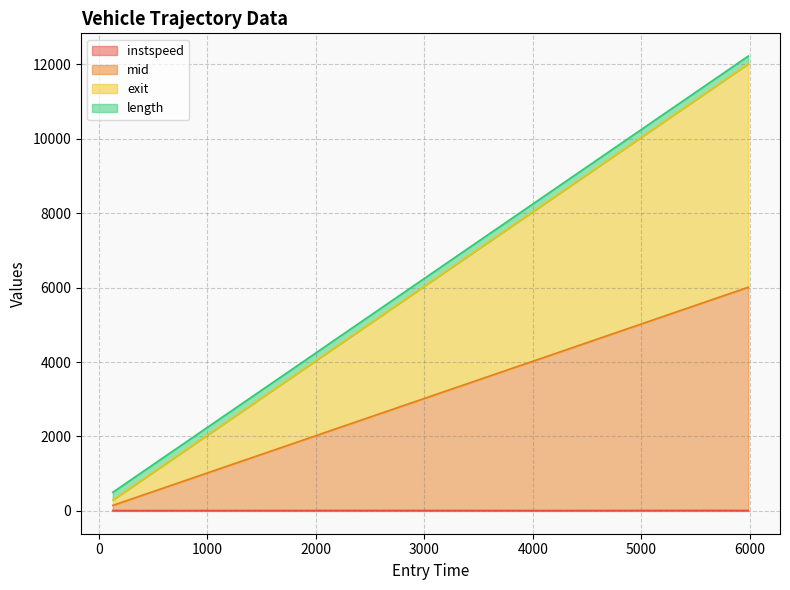

At how many categories does at least one series exceed 5789?

4